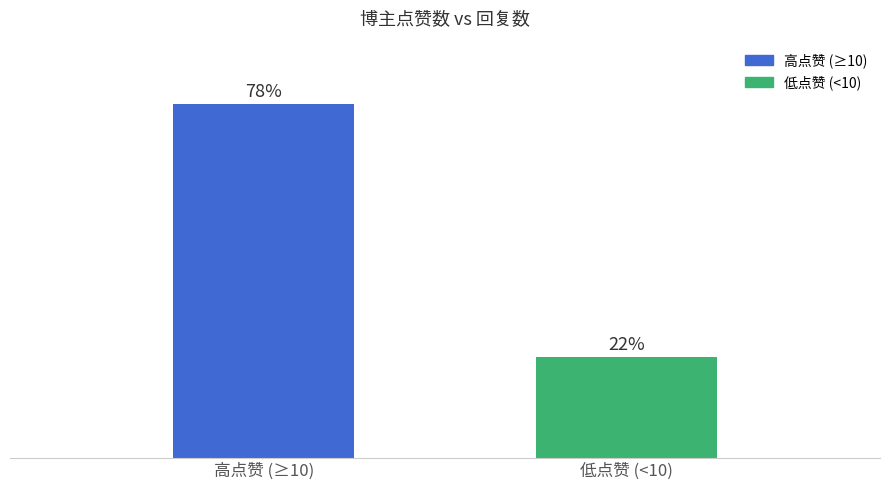

Are the bars horizontal?

No